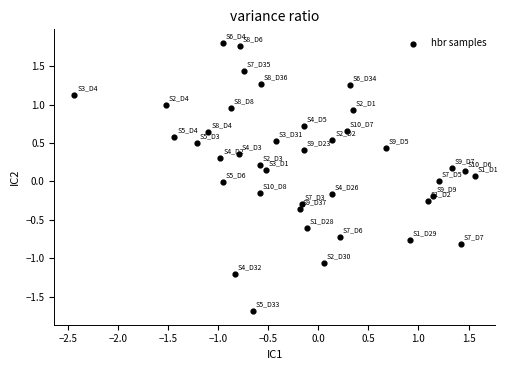

What is the range of Y values (max minus min)?

3.5